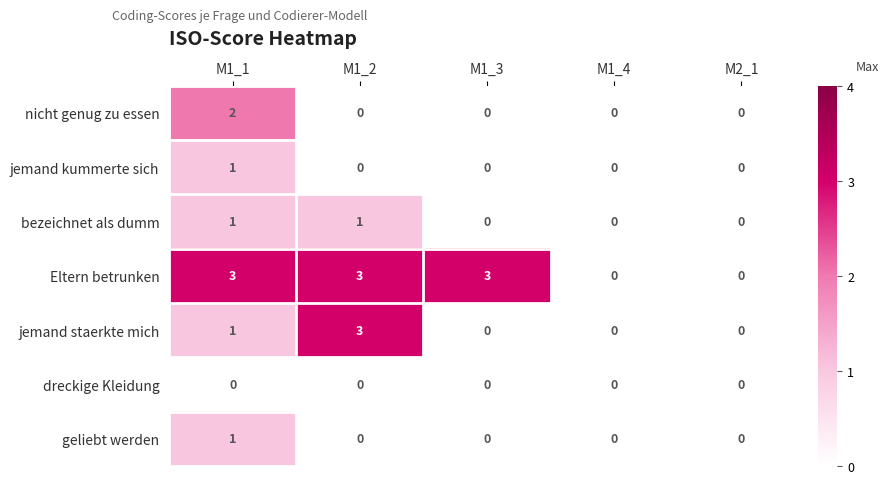

What is the spread (max minus min) of values at M1_1?

3